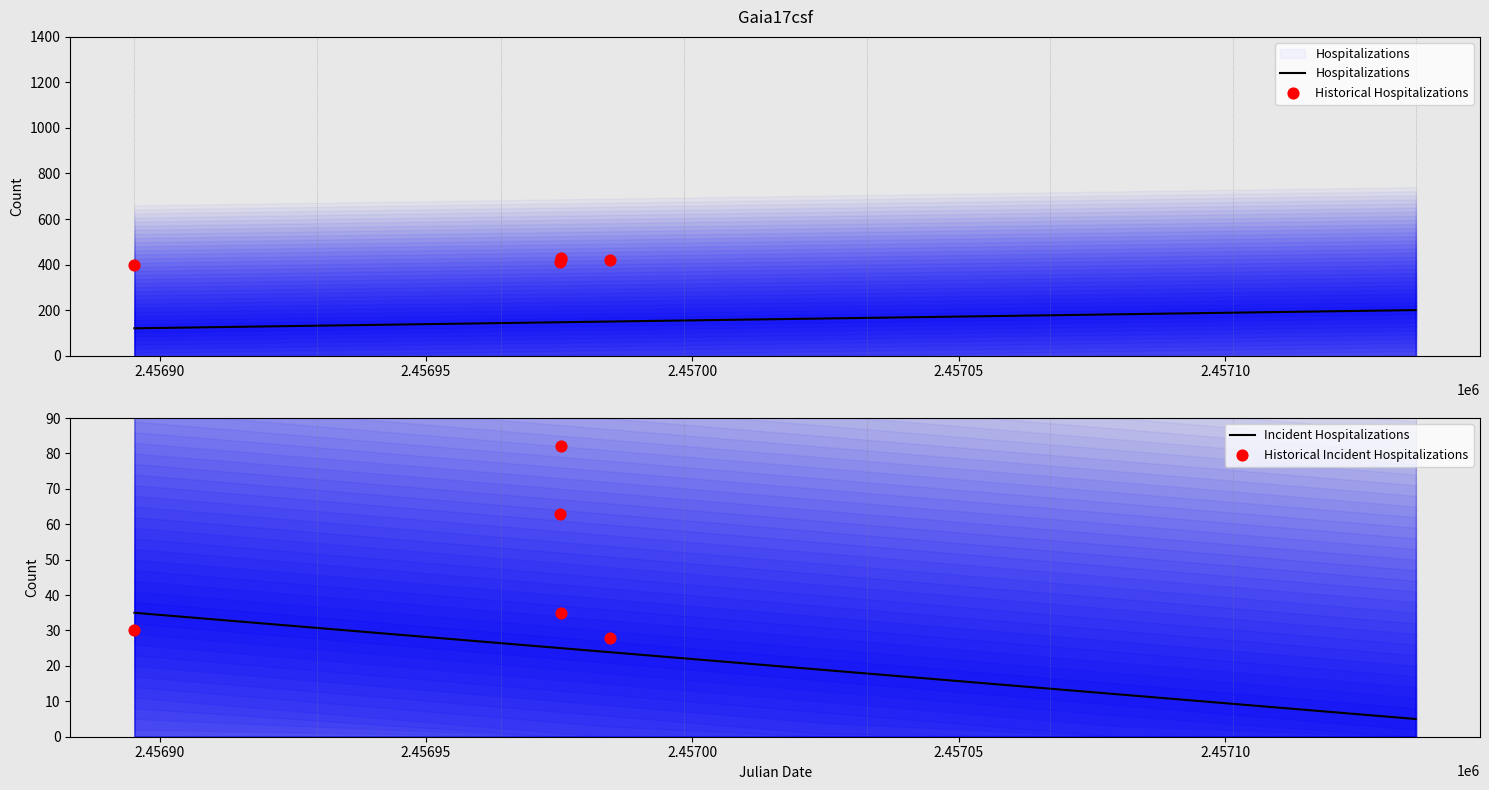

Between 2456975.315 and 2457135.178, which is larger?

2457135.178